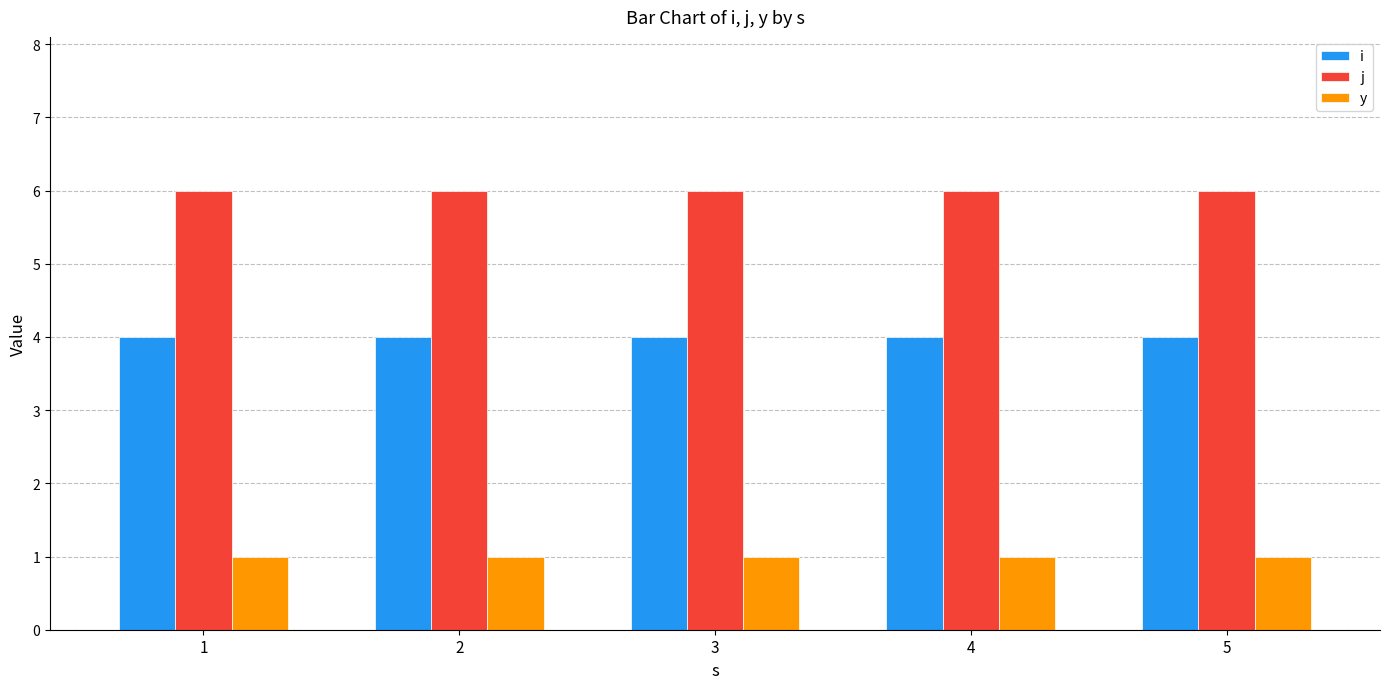

Is the value of j at 5 greater than the value of i at 1?

Yes